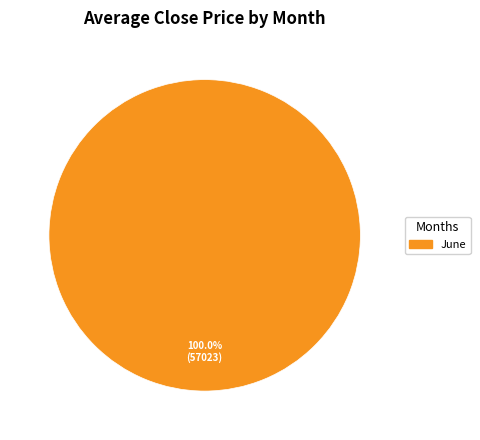

Does June account for over 50% of the chart?

Yes